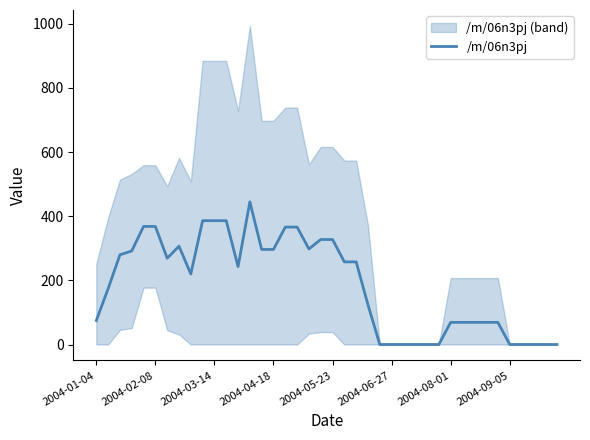

How many values are below 242?

20